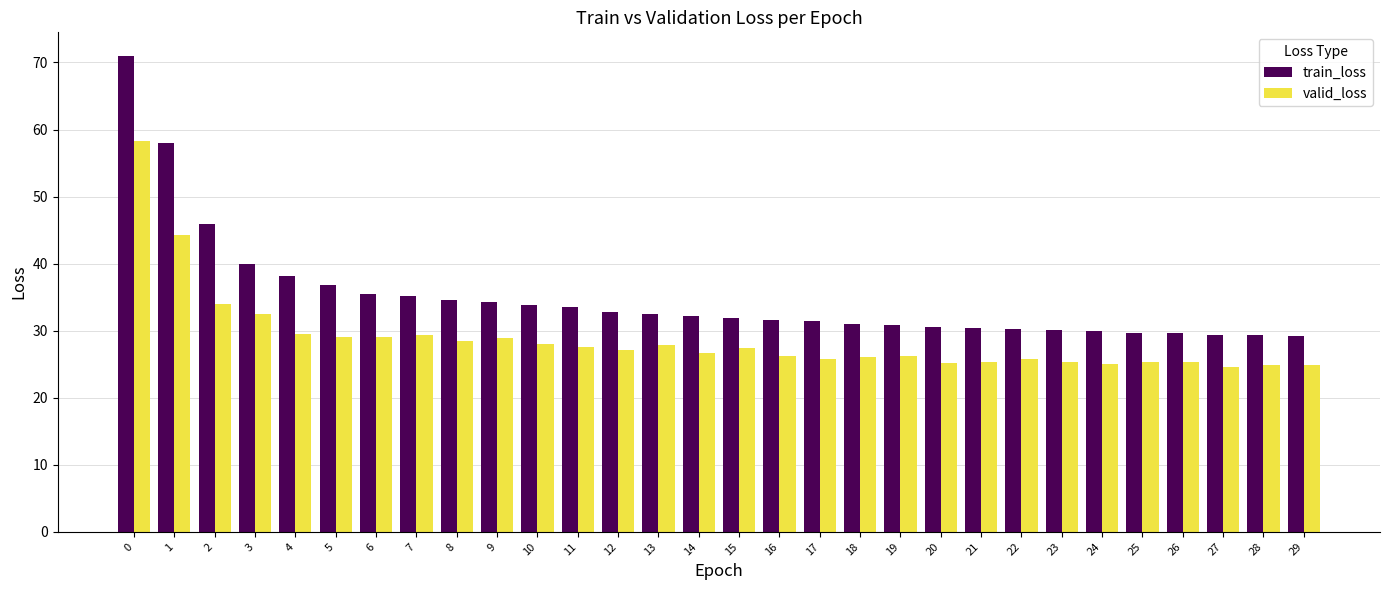

The value of valid_loss at 0 is 78.9. True or false?

False